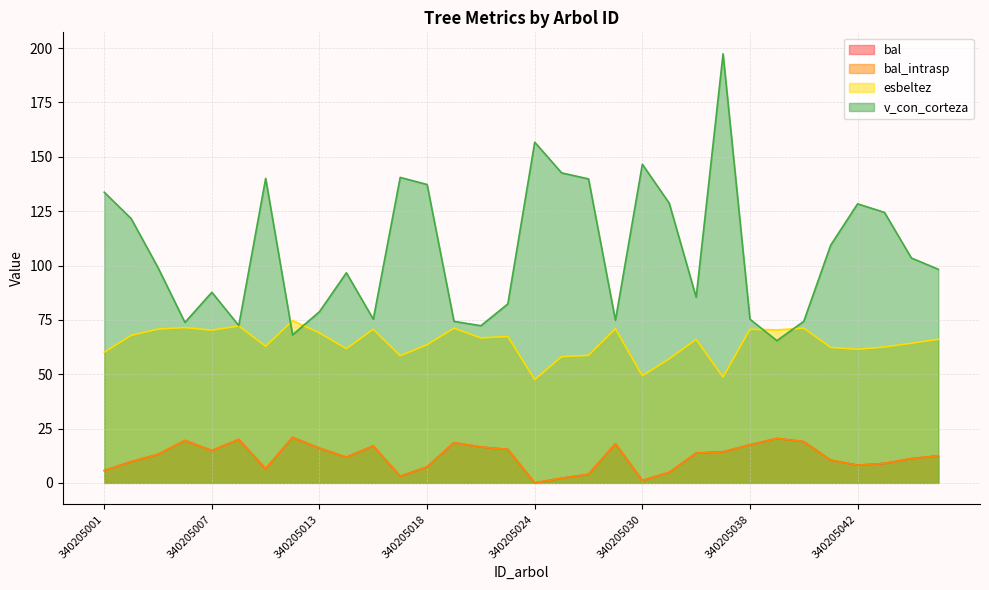

What is the difference between the highest and lowest values at 340205038?

57.8